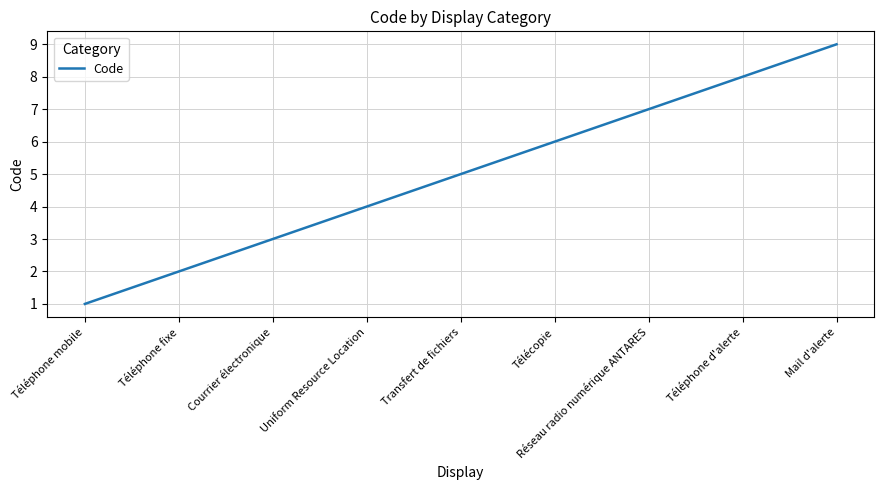

What is the difference between the maximum and second lowest values?

7